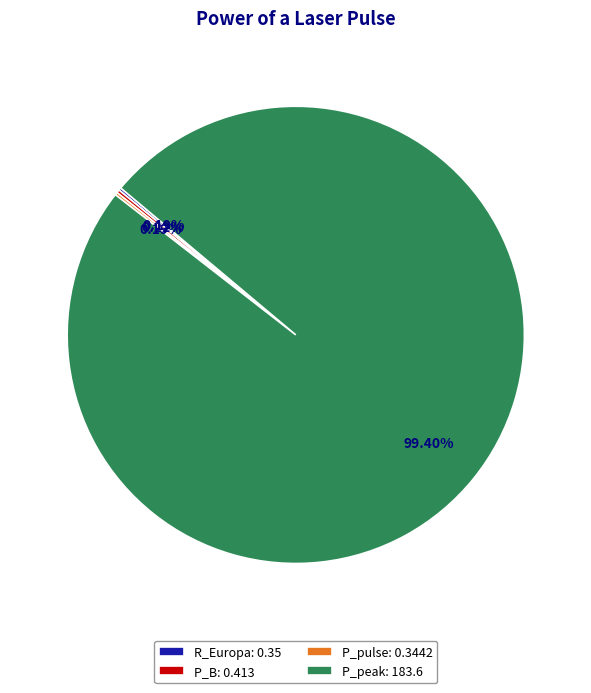

Is there any slice that represents more than half of the pie?

Yes